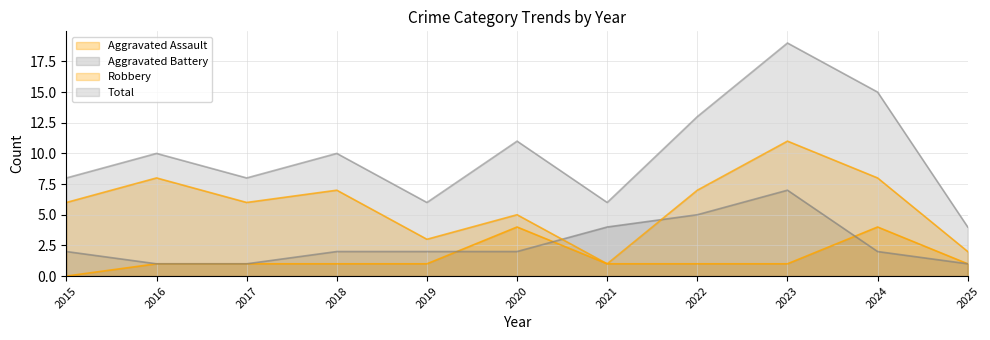

Between 2022 and 2025, which is larger?

2022